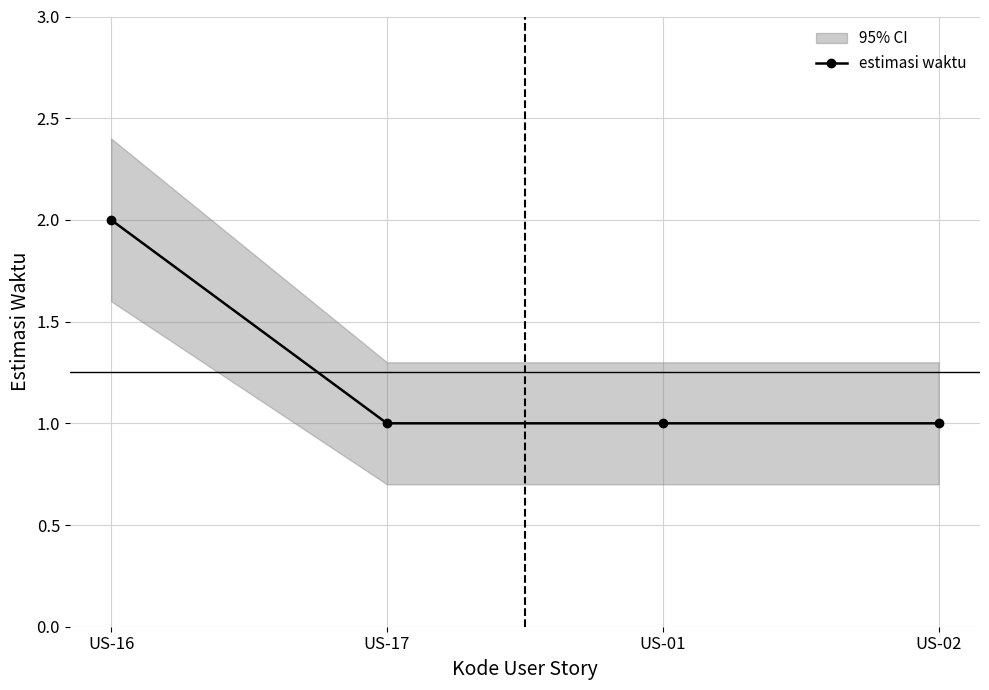

What is the sum of the values at US-17 and US-02?

2